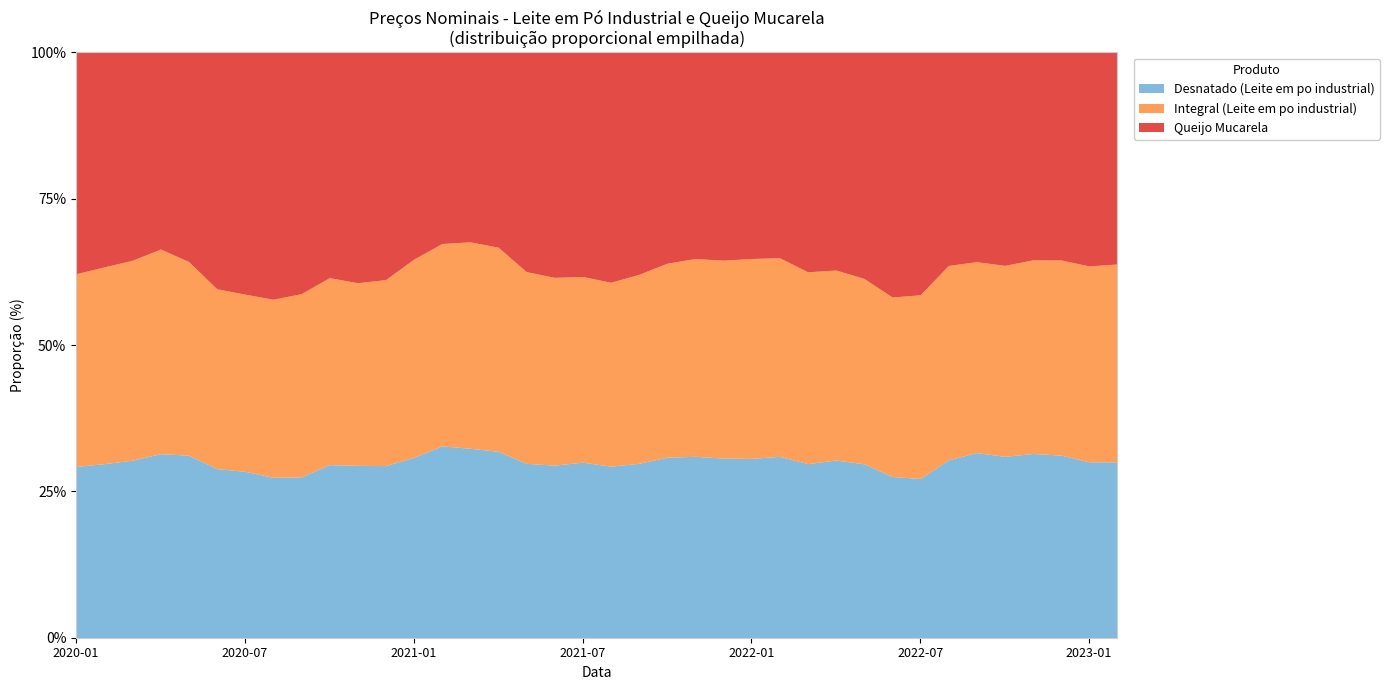

True or false: Integral (Leite em po industrial) and Desnatado (Leite em po industrial) cross at least once.

False